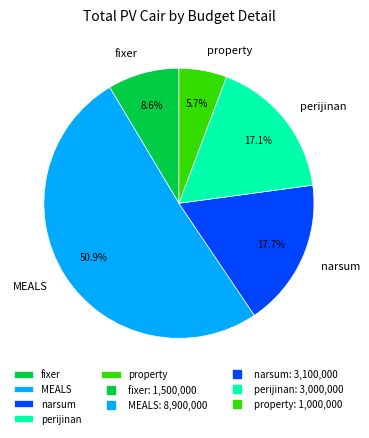

Combined, what portion of the pie is MEALS and narsum?

68.6%